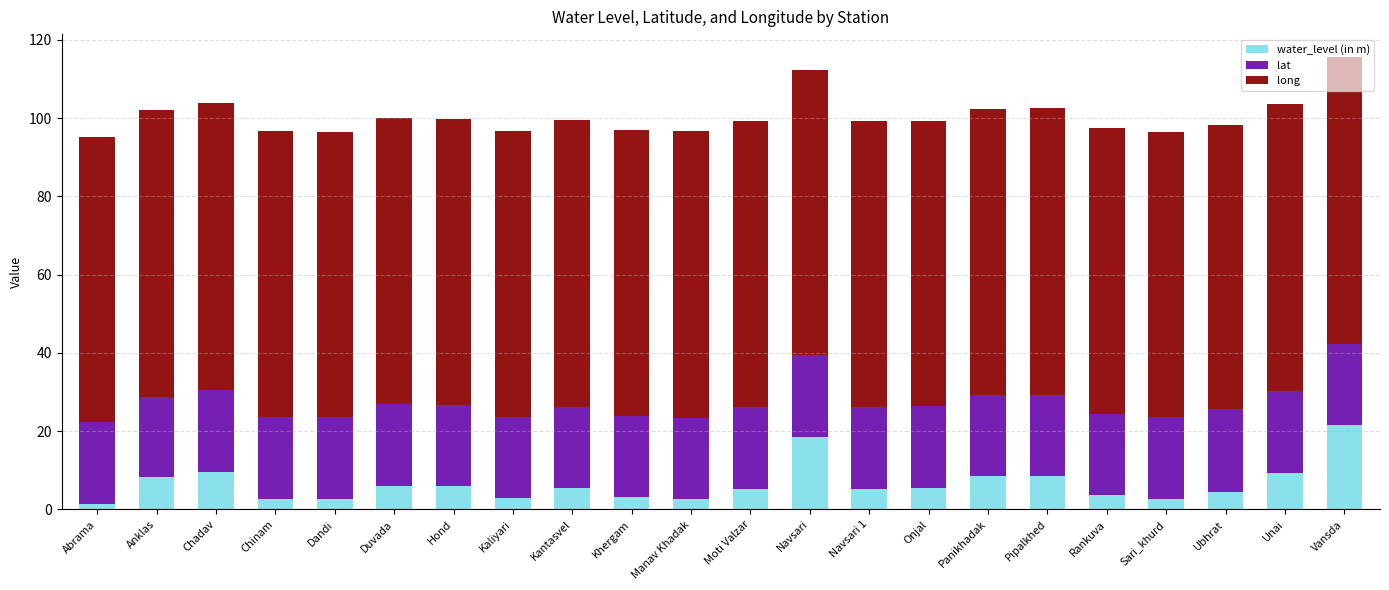

What is the maximum value for water_level (in m)?

21.6